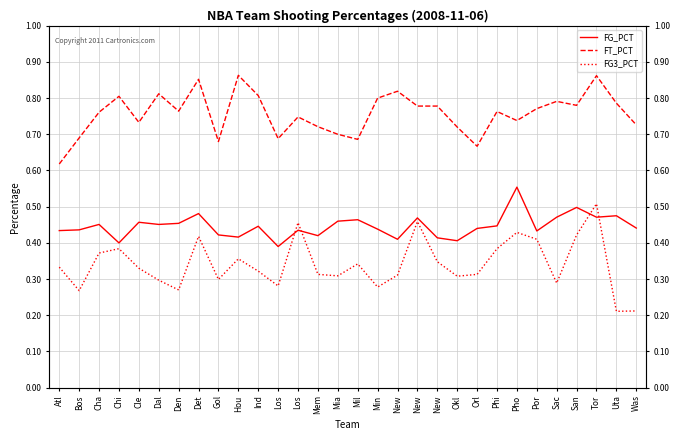

The FG_PCT series shows 0.3 at Por. True or false?

False